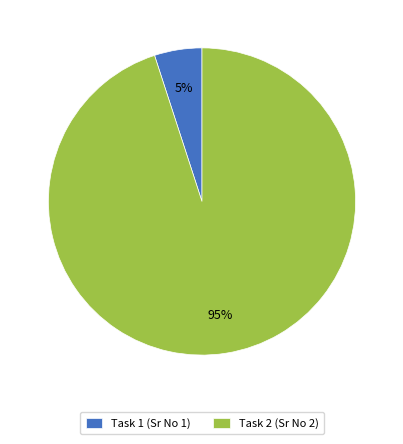

Does Task 2 (Sr No 2) account for over 50% of the chart?

Yes